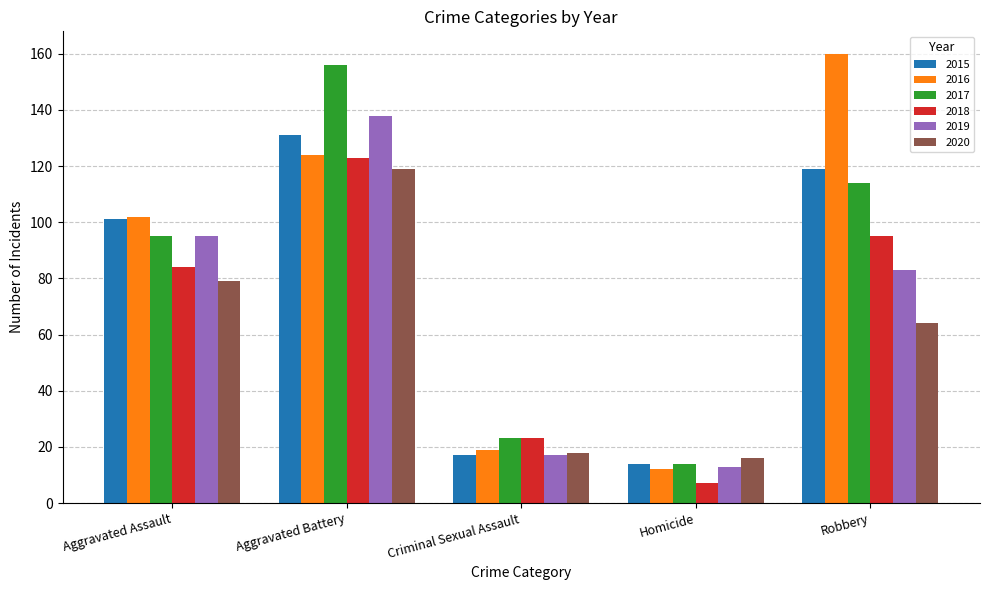

What is the greatest value displayed?

160